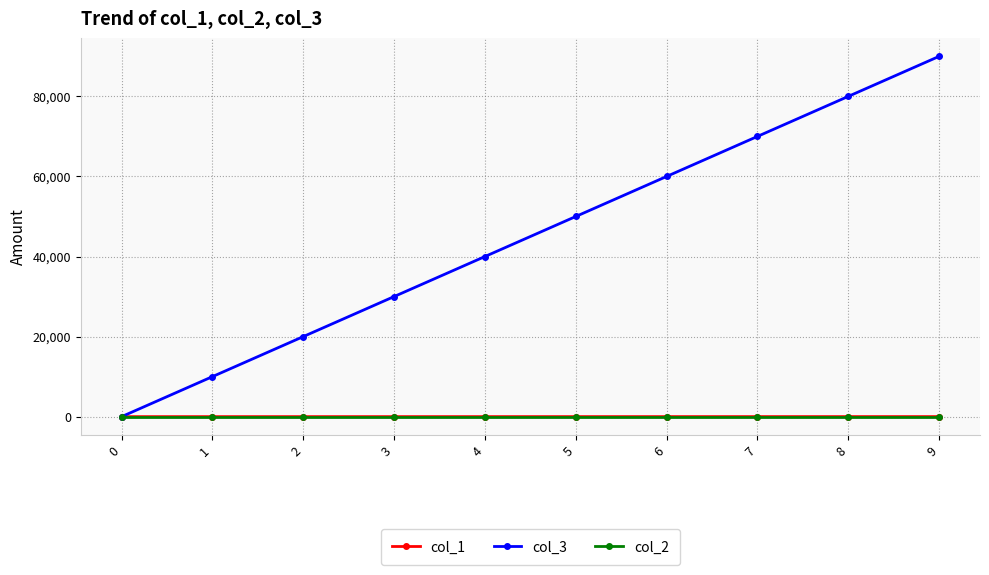

The value of col_3 at 4 is 40000. True or false?

True